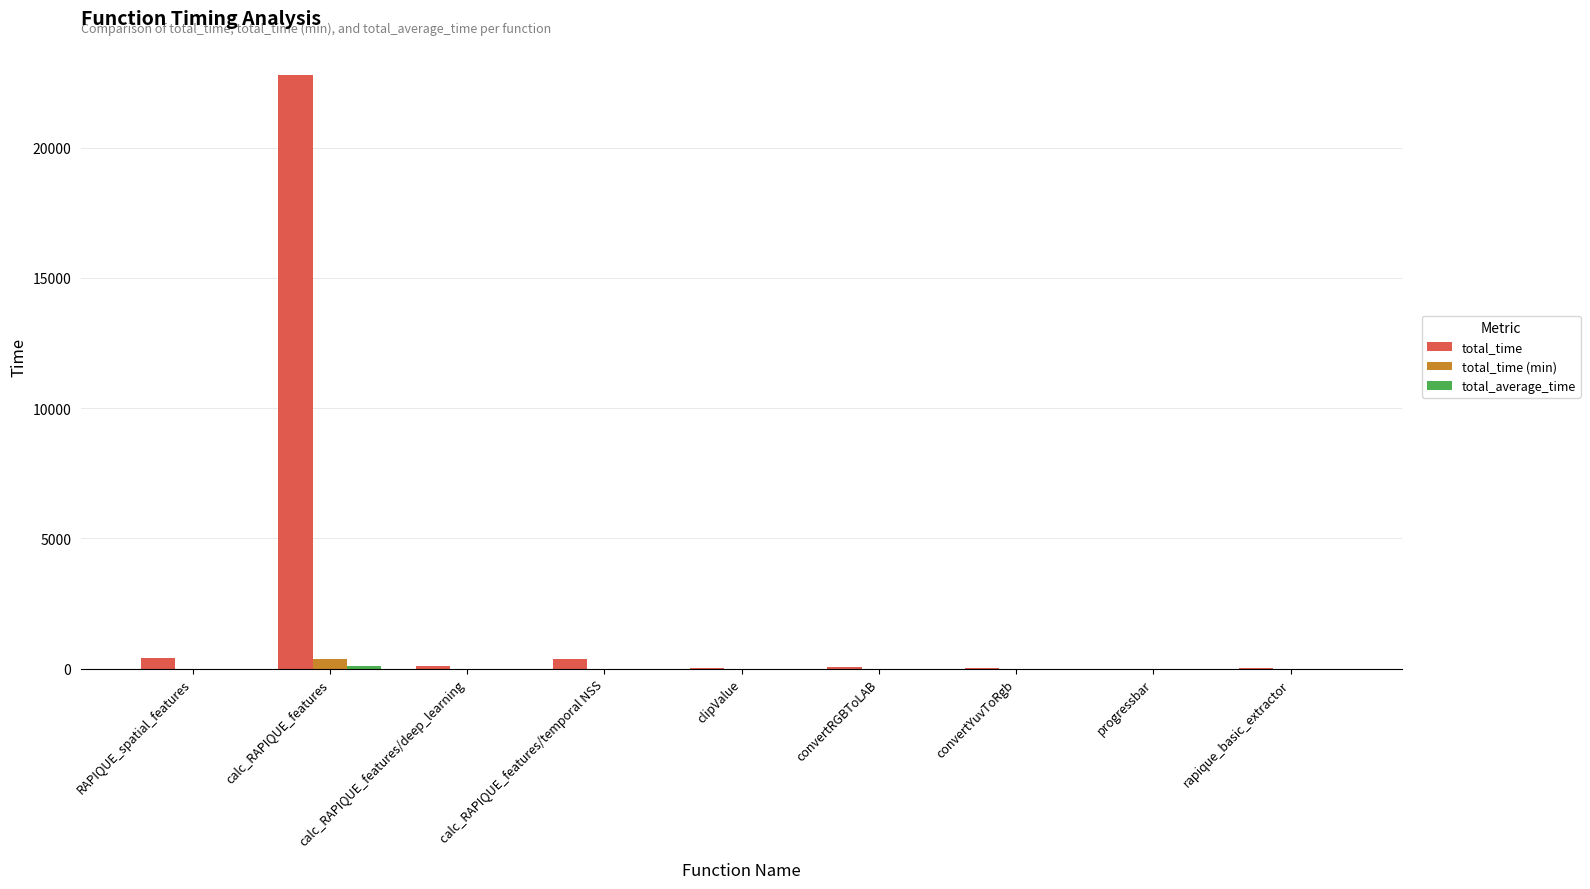

Which series has the largest total across all categories?

total_time